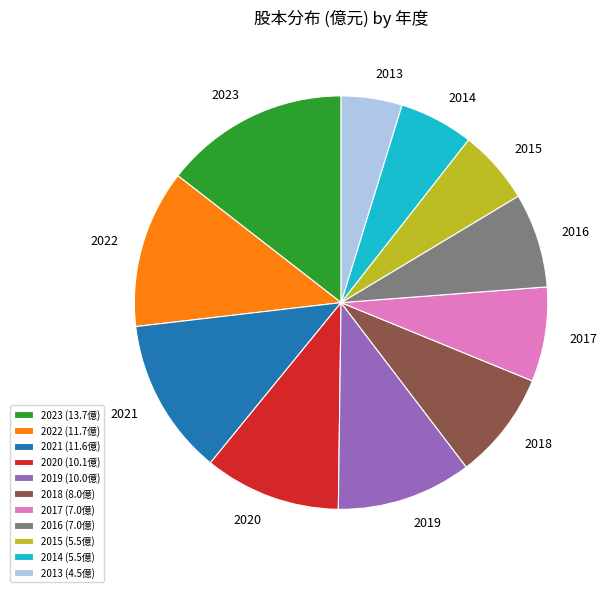

How many segments does this pie chart have?

11